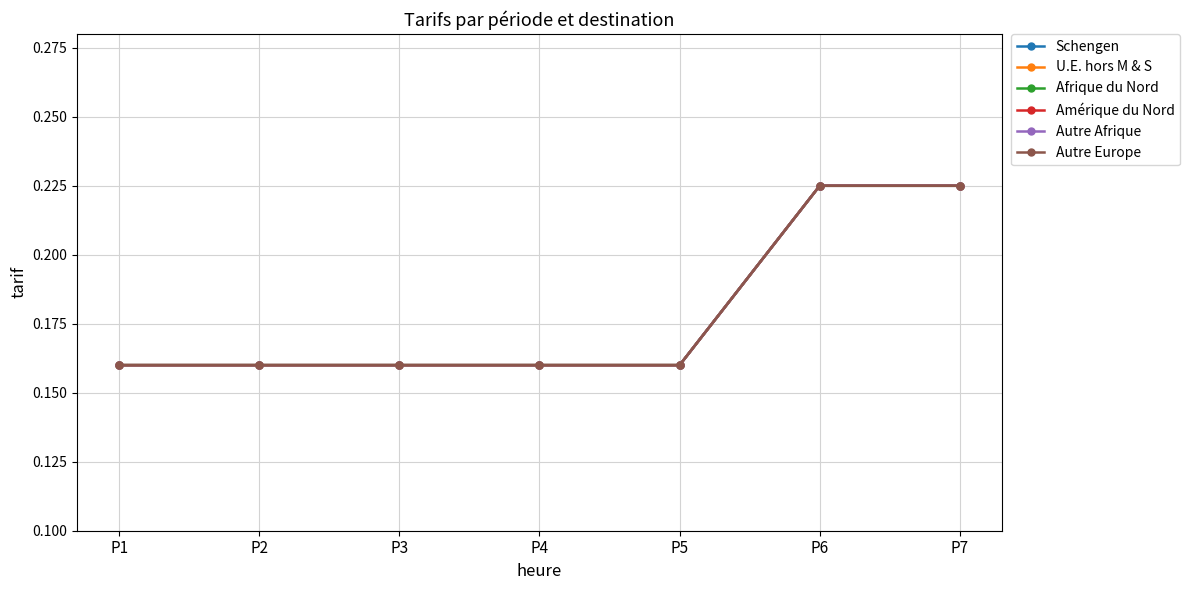

What is the value of the Autre Europe point at the 3rd from the left?

0.2